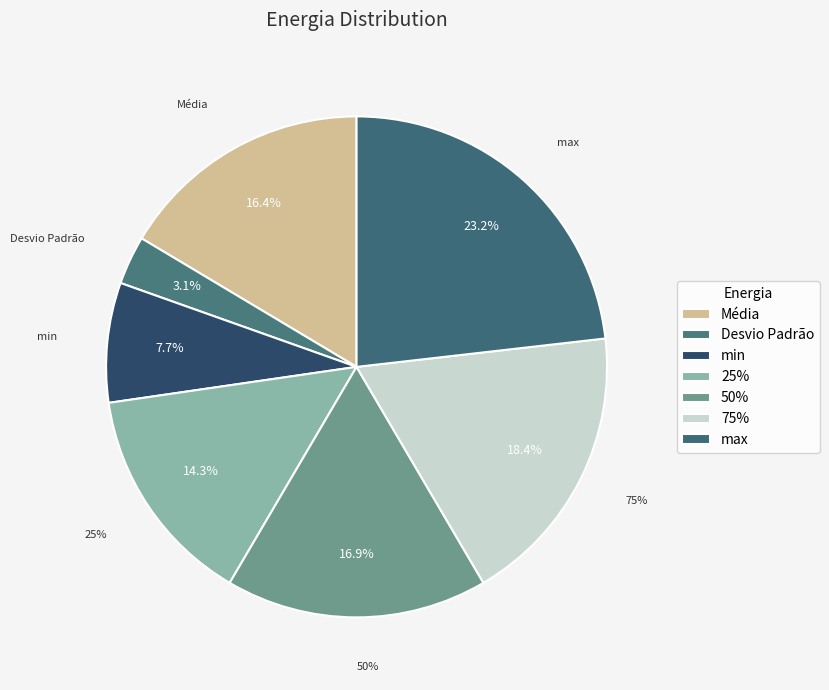

Combined, what portion of the pie is 50% and min?

24.6%